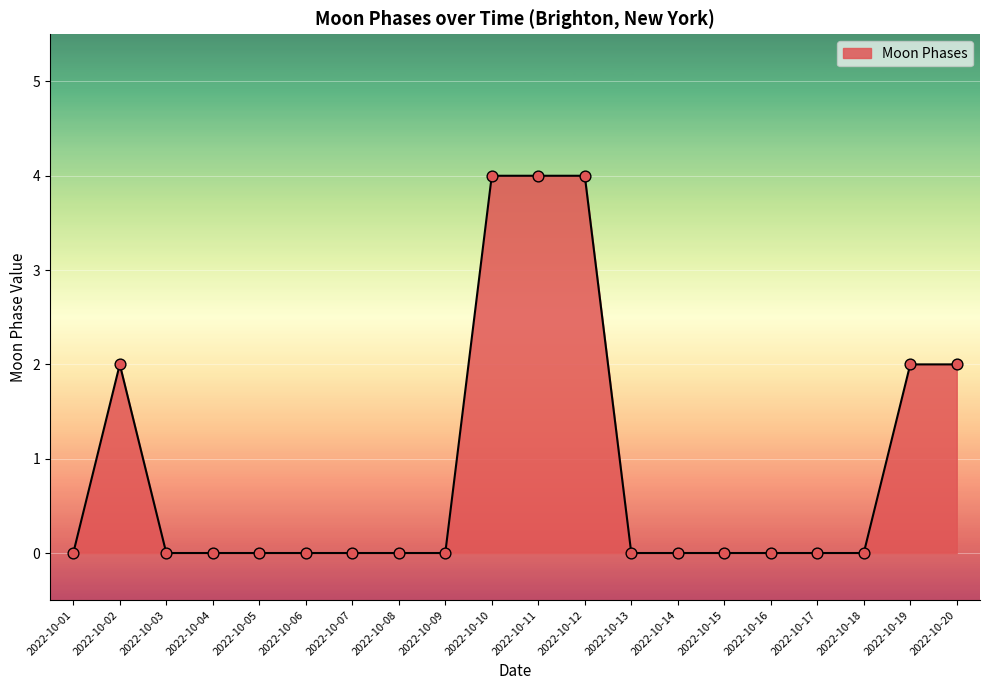

Which has a higher value, 2022-10-10 or 2022-10-02?

2022-10-10